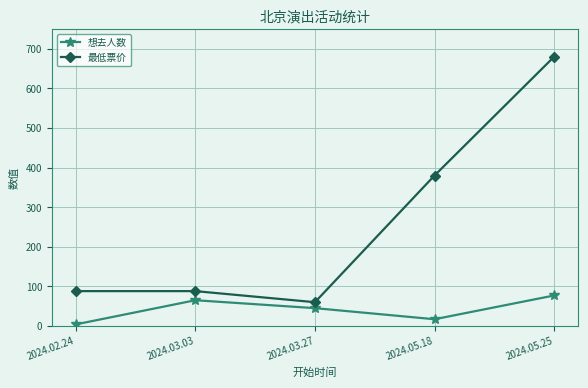

True or false: 想去人数 and 最低票价 cross at least once.

False